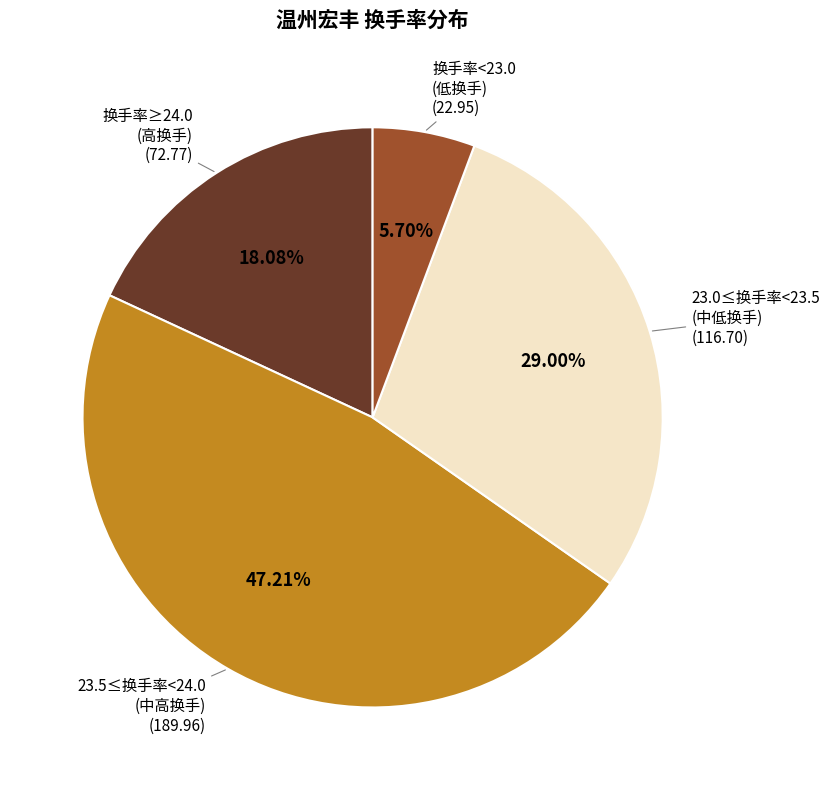

Rank the categories by value from highest to lowest.

23.5≤换手率<24.0 (中高换手), 23.0≤换手率<23.5 (中低换手), 换手率≥24.0 (高换手), 换手率<23.0 (低换手)